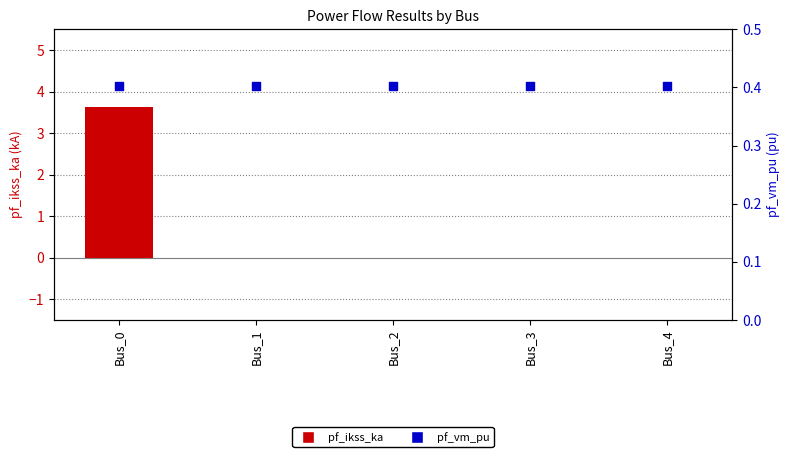

Which series reaches the maximum Y coordinate?

pf_ikss_ka